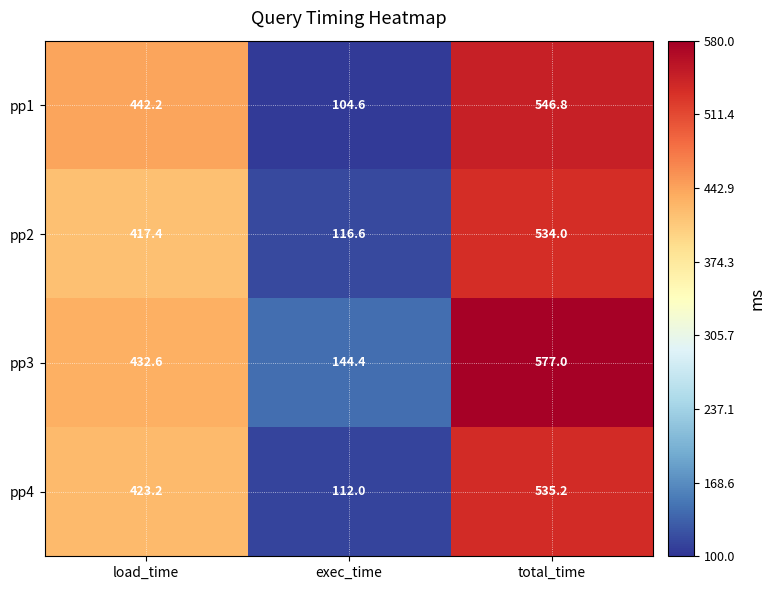

The value of pp1 at total_time is 314.2. True or false?

False